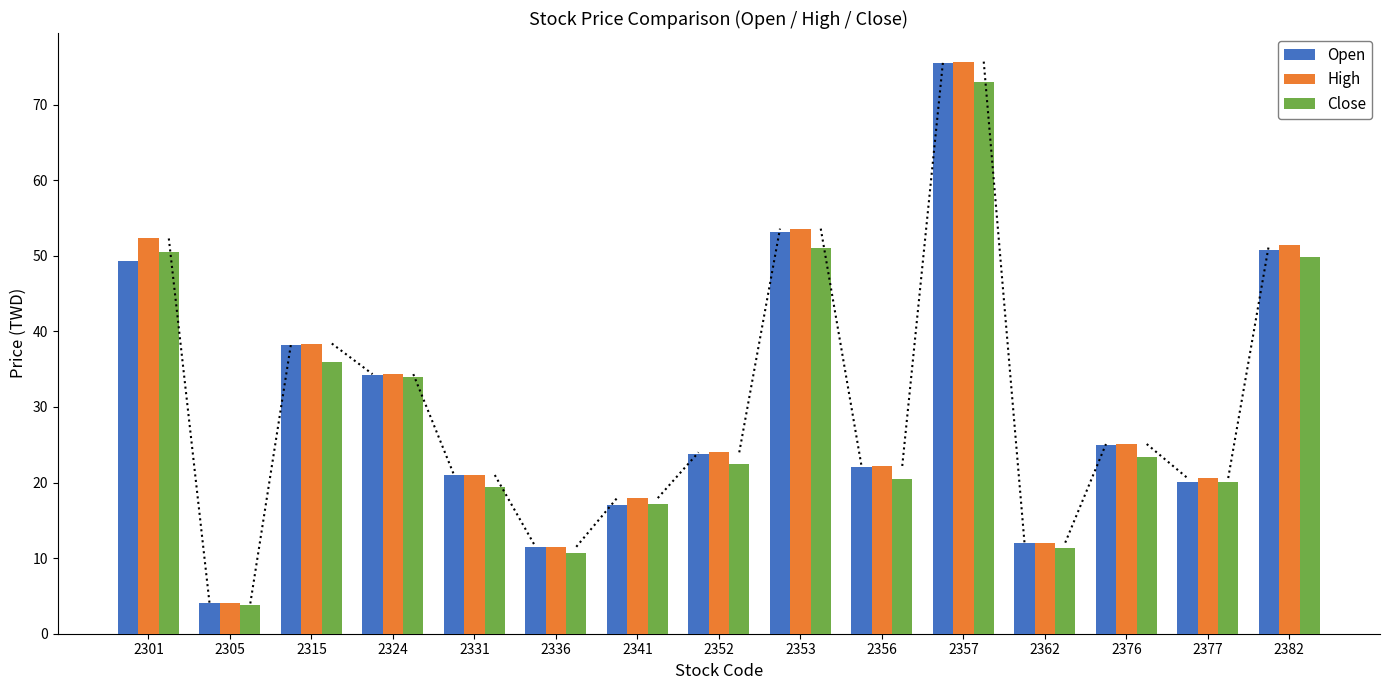

What is the difference between the second highest and minimum values in the High series?

49.6